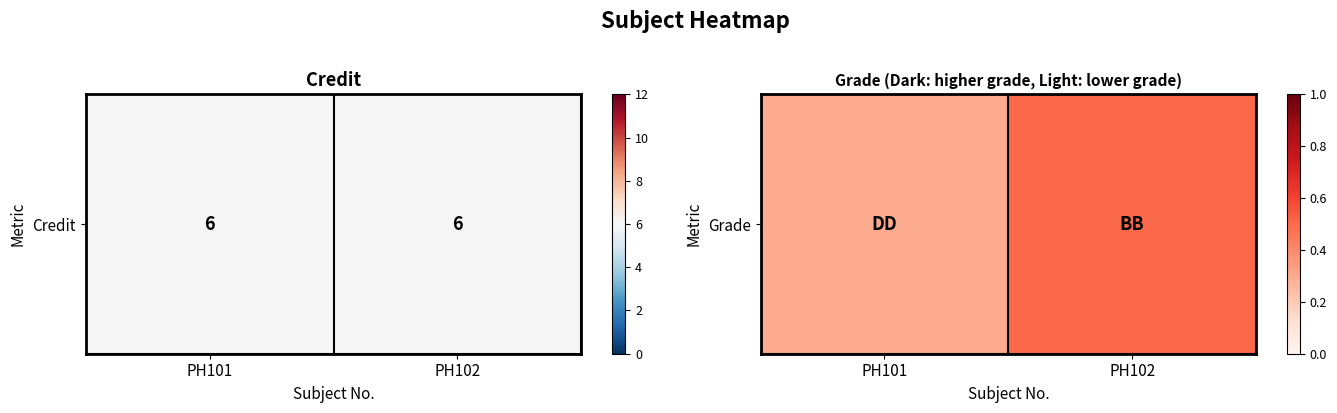

List the labels in order of value, largest first.

PH102, PH101